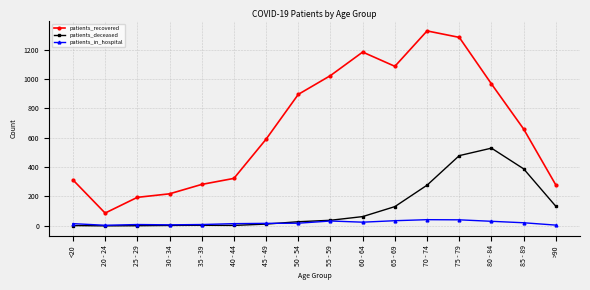

Count the number of data series in this chart.

3